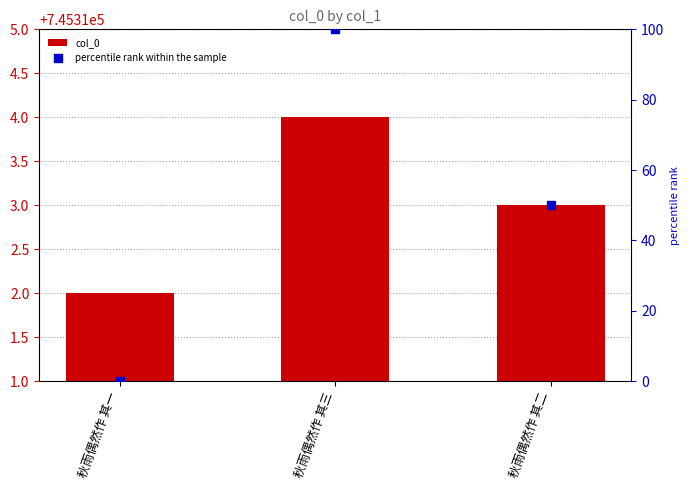

Is the value of percentile rank within the sample at 秋雨偶然作 其三 greater than the value of col_0 at 秋雨偶然作 其二?

No